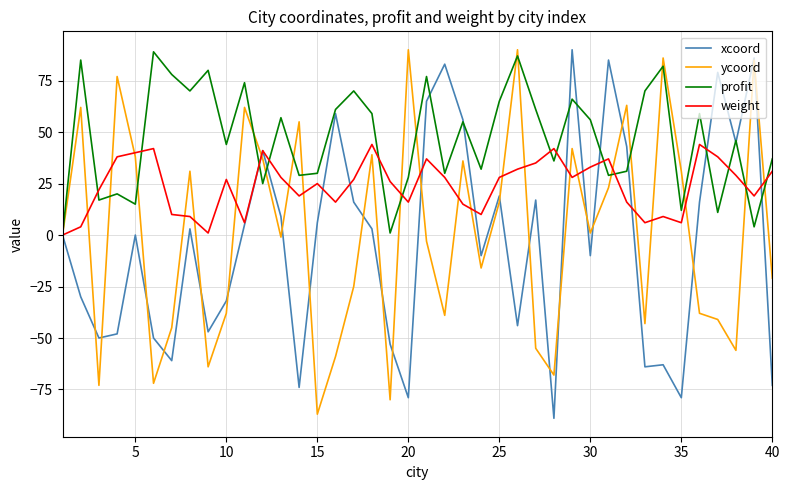

Which series has the largest total across all categories?

profit